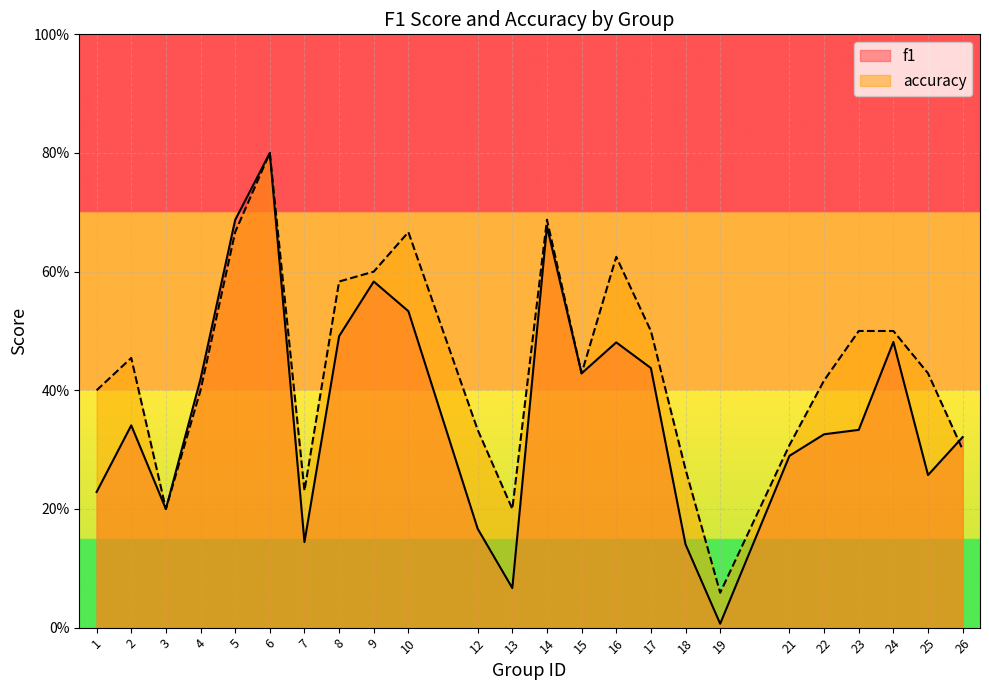

Is it true that accuracy equals 0.2 at 7?

True